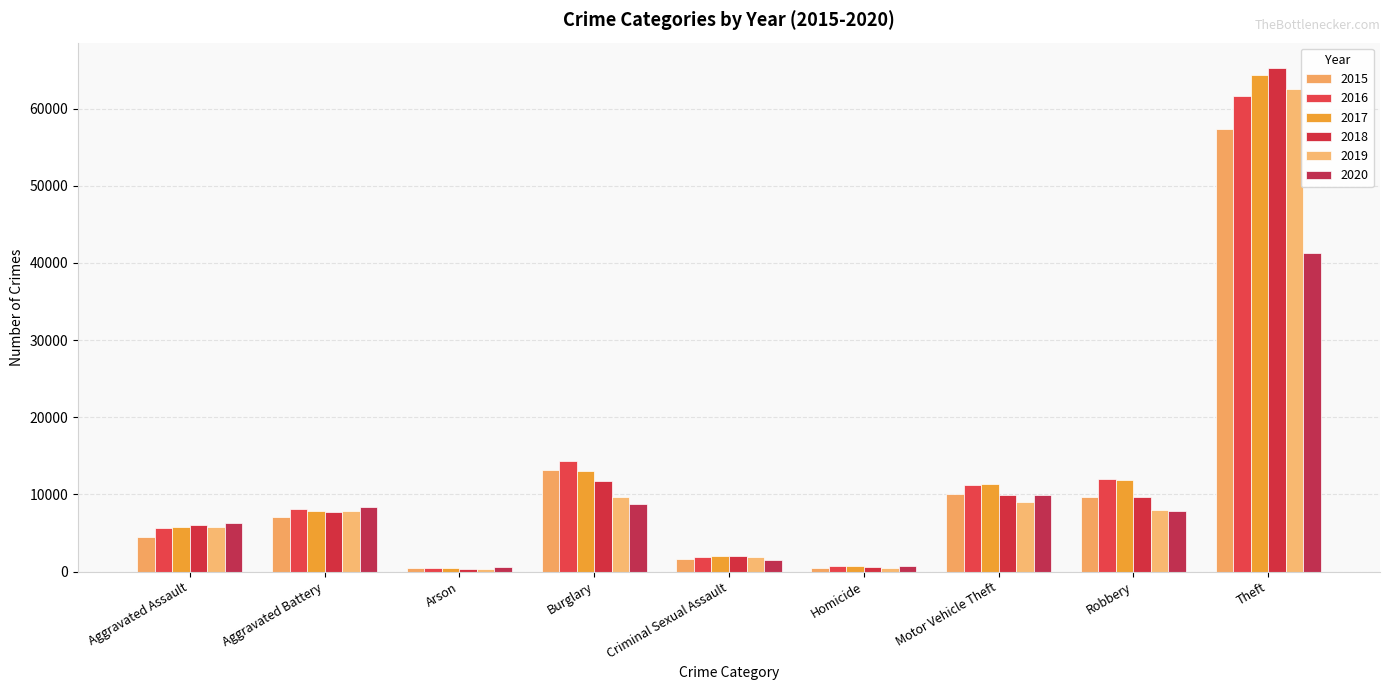

What is the value of the 2019 bar at the 7th from the left?

8977